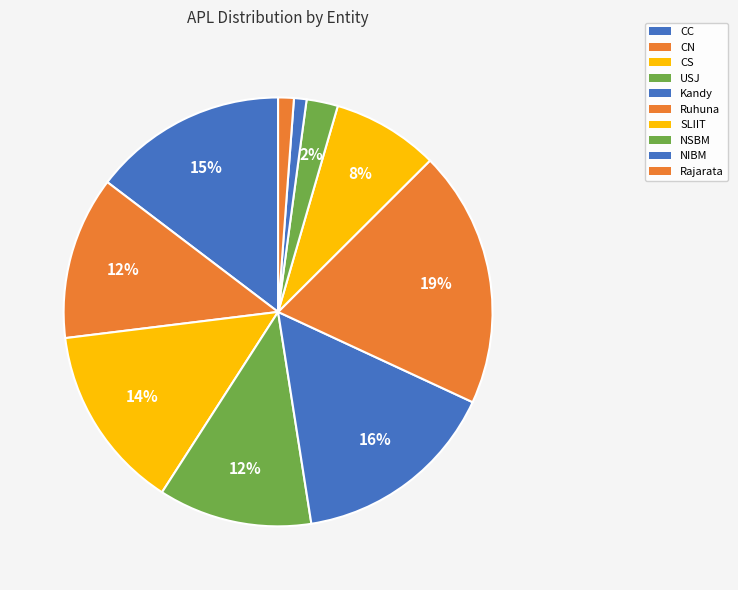

To the nearest percent, what is the average slice percentage?

10%